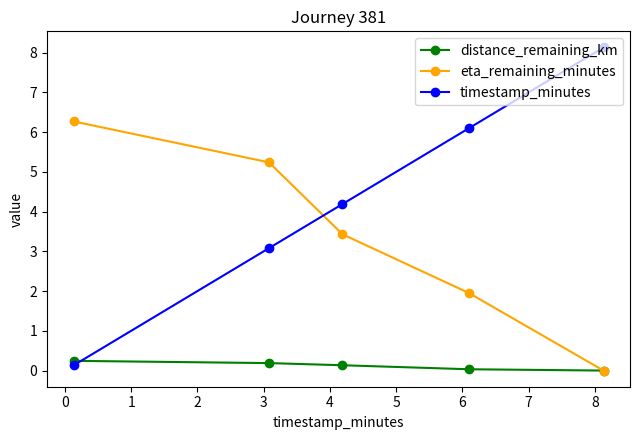

Which series has the largest total across all categories?

timestamp_minutes